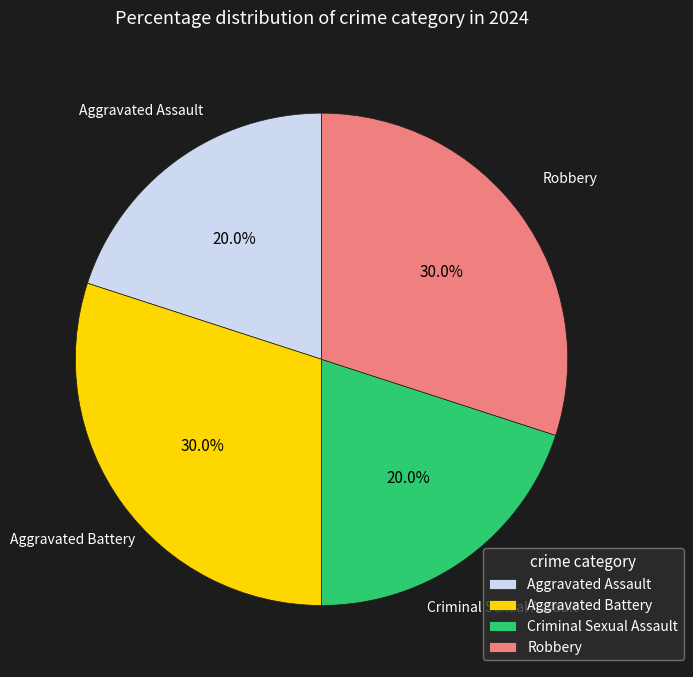

Which has a higher value, Criminal Sexual Assault or Aggravated Battery?

Aggravated Battery